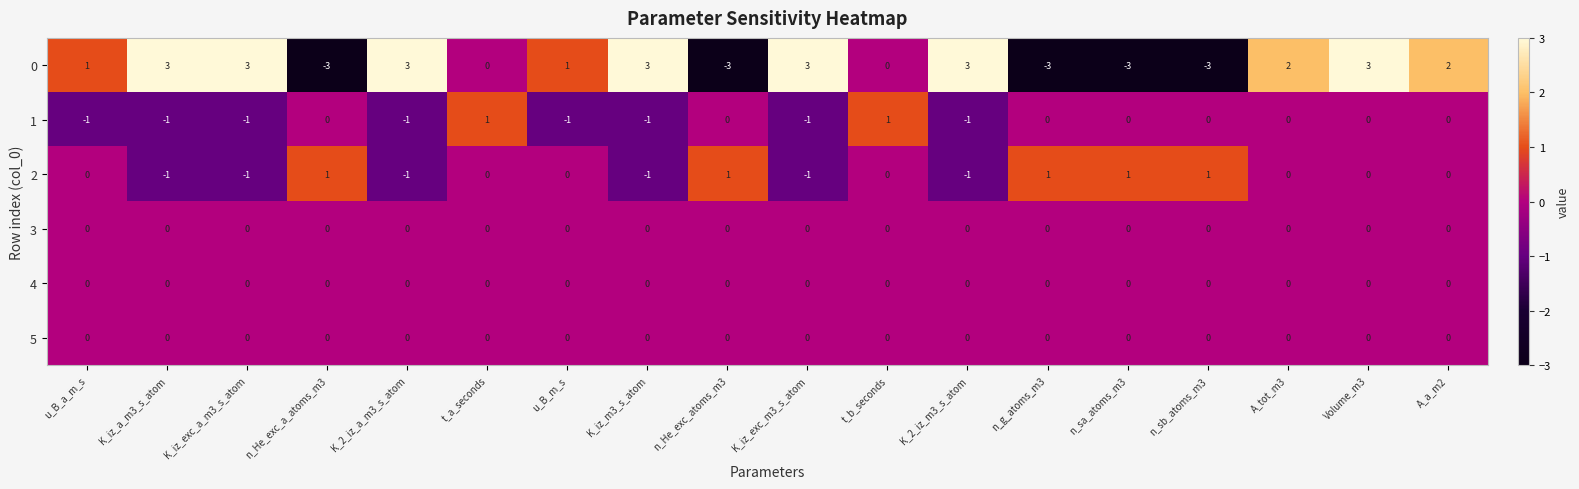

At how many categories does at least one series exceed -2?

18